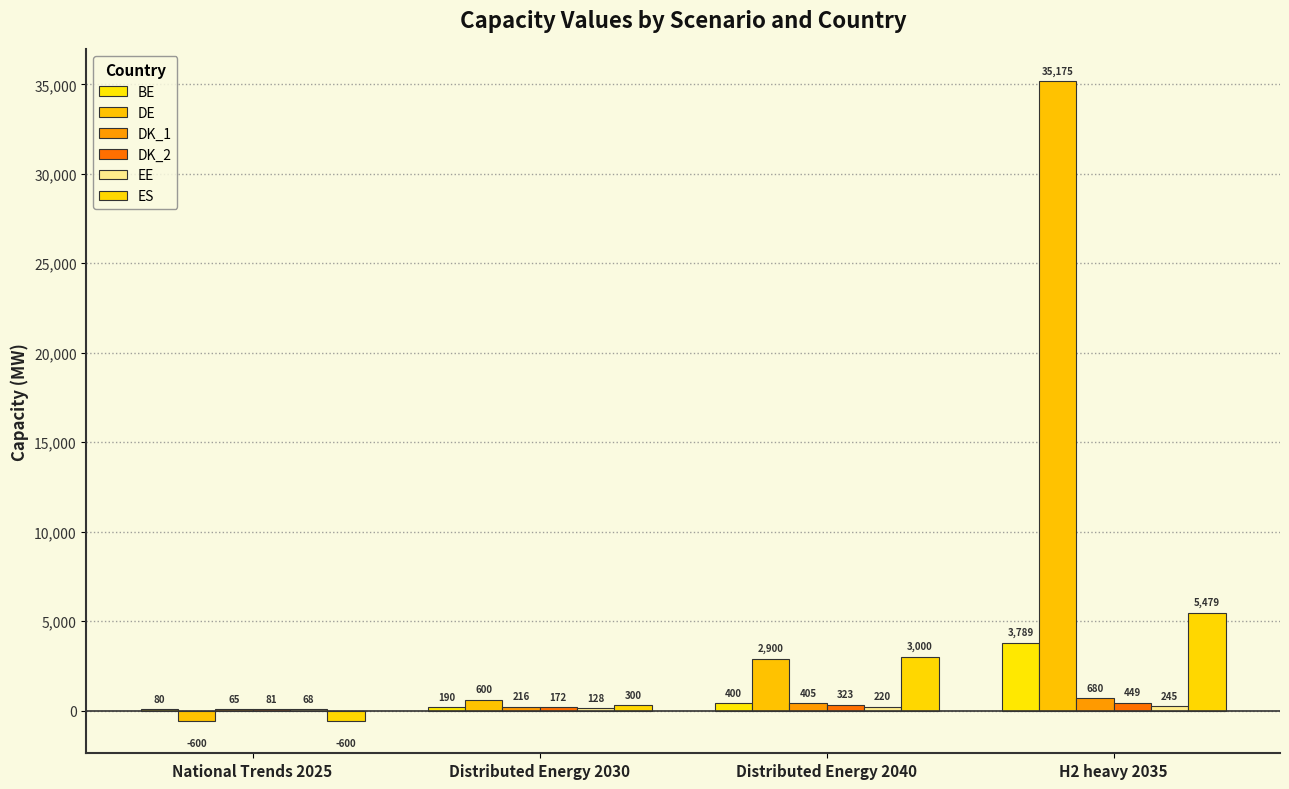

What is the label of the 4th bar from the left?

H2 heavy 2035